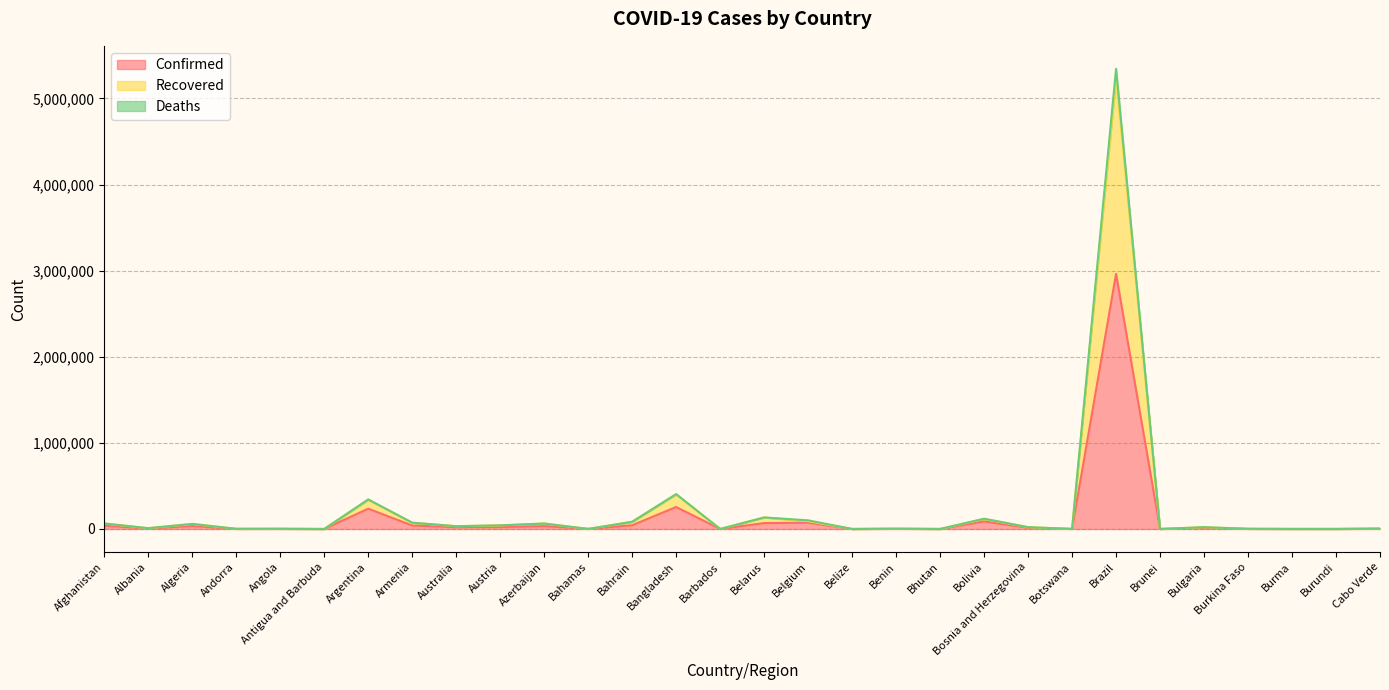

What is the sum of the Recovered values at Azerbaijan and Algeria?

120894